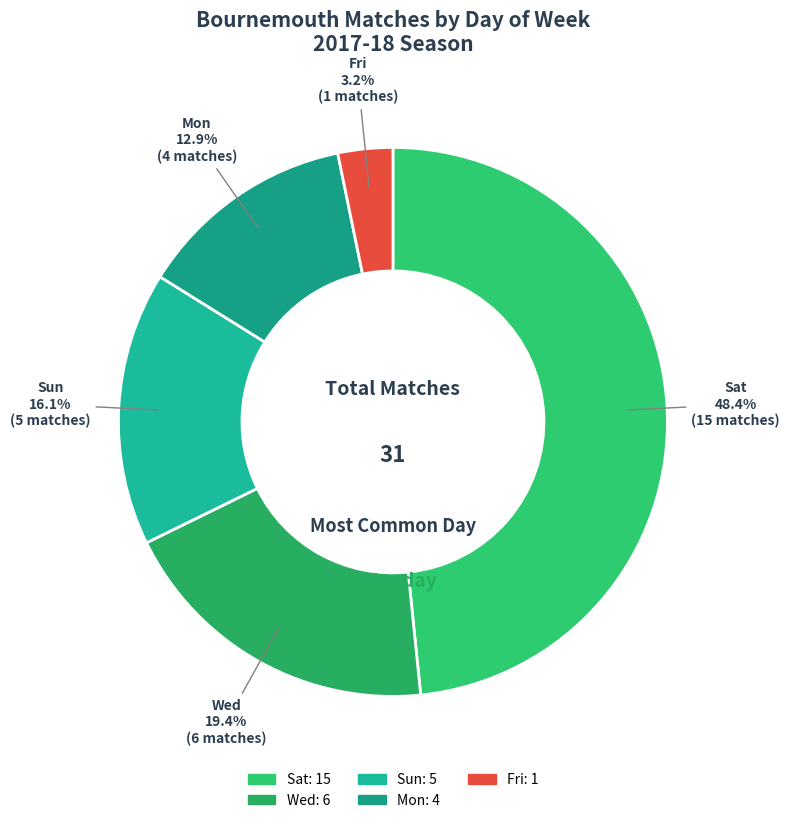

Is the sum of Fri and Wed greater than half?

No